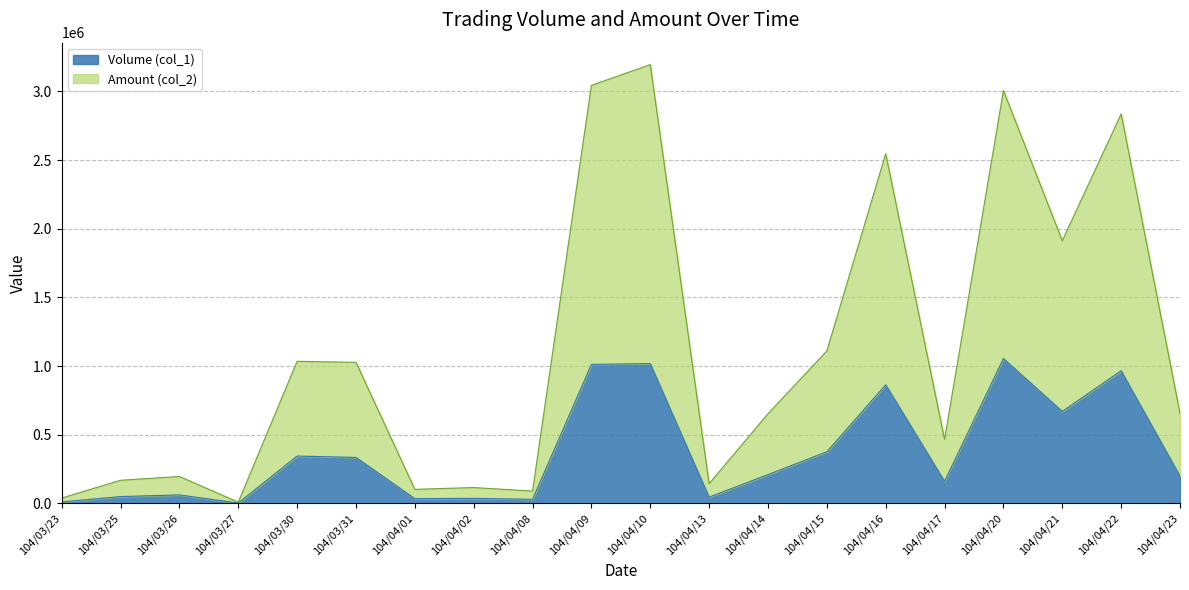

At which label is Amount (col_2) closest to 1601915?

104/04/21